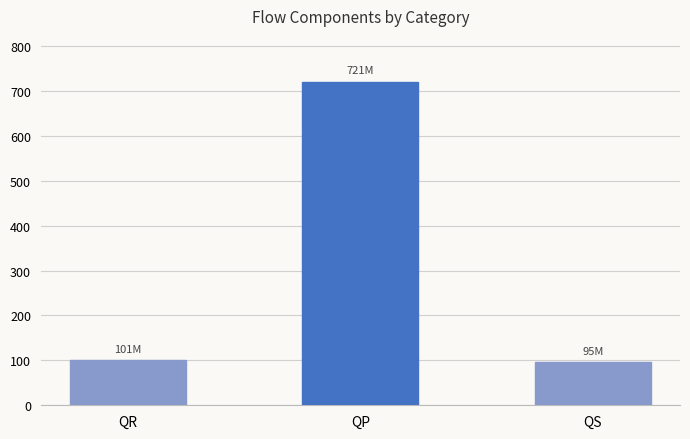

The value at QR is 100.8. True or false?

True